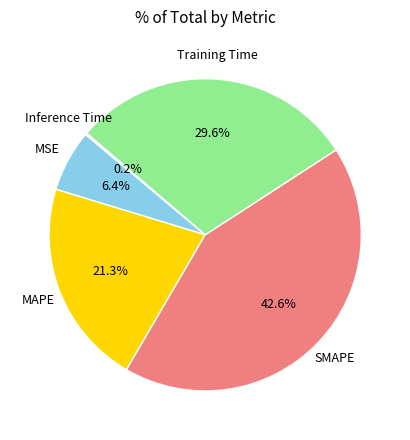

Is there any slice that represents more than half of the pie?

No